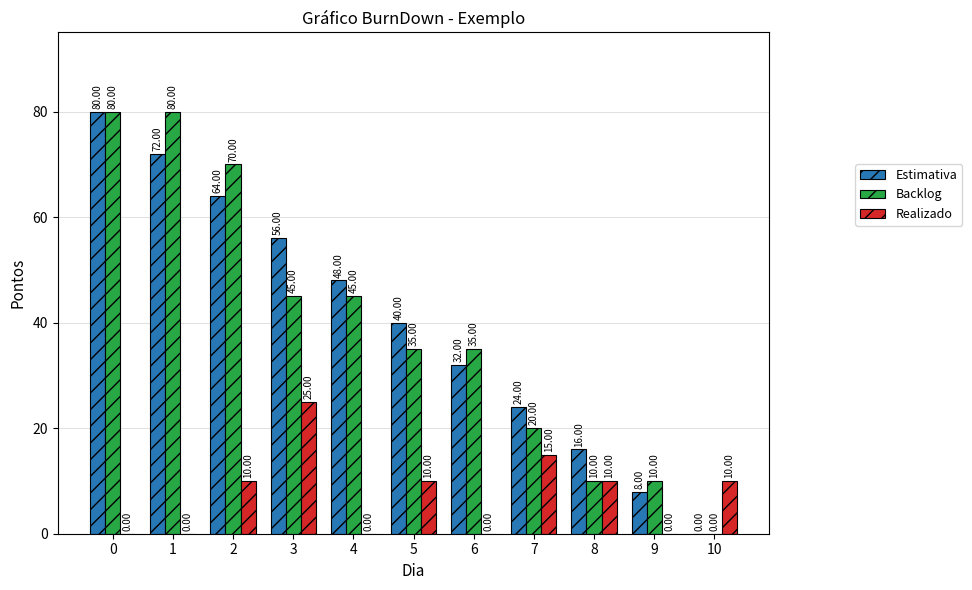

What is the sum of the Realizado values at 9 and 3?

25